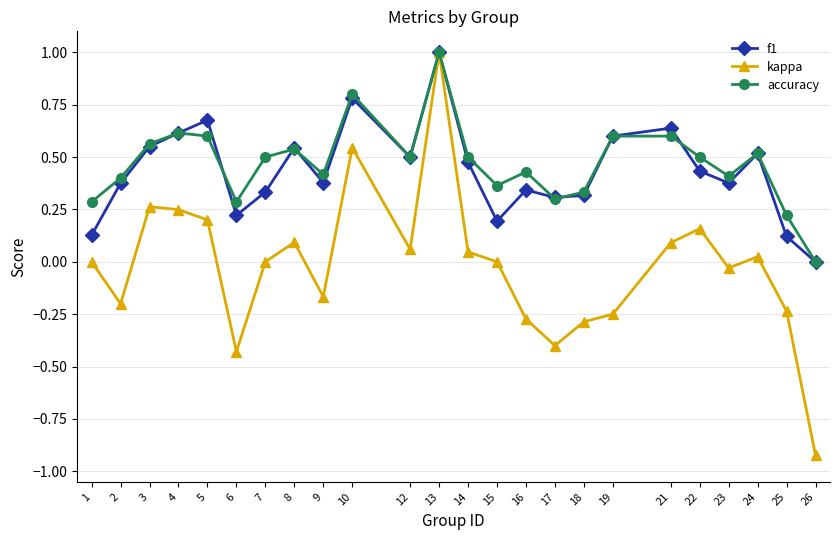

Is it true that kappa equals -0.6 at 6?

False